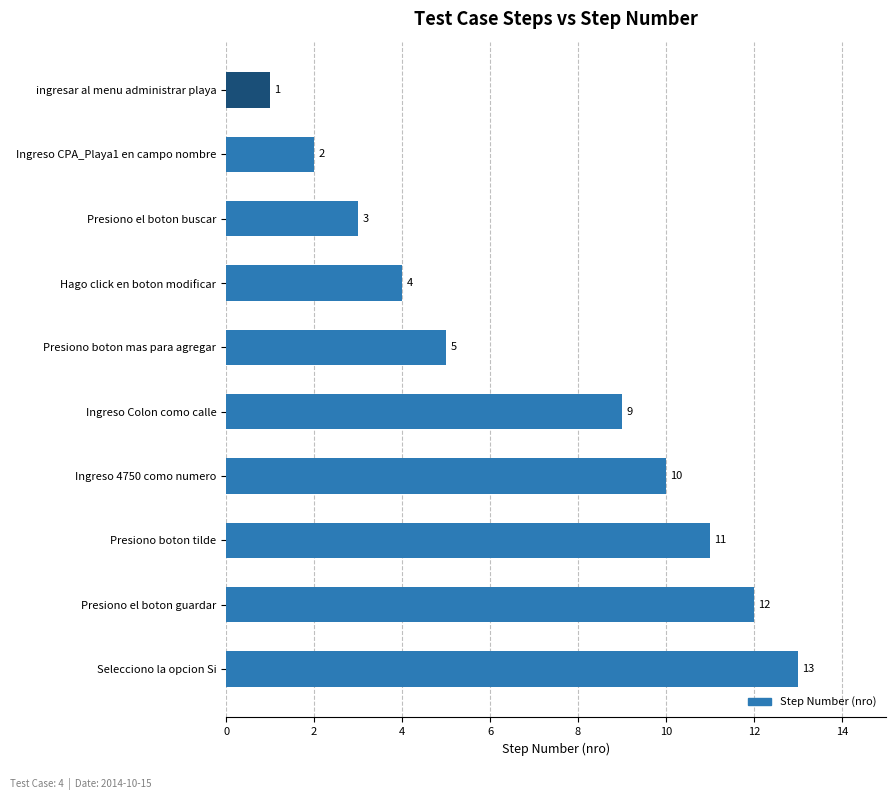

At which label is the value closest to 7?

Presiono boton mas para agregar